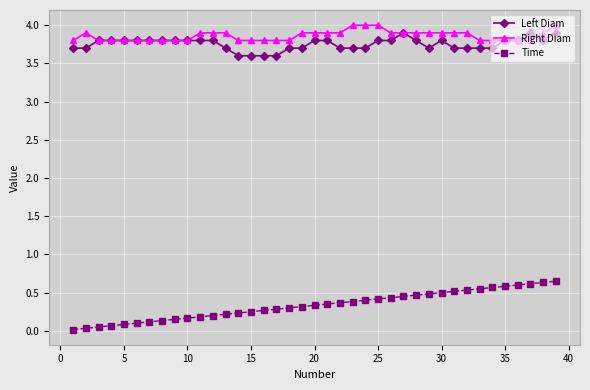

True or false: Left Diam and Time intersect in this chart.

False